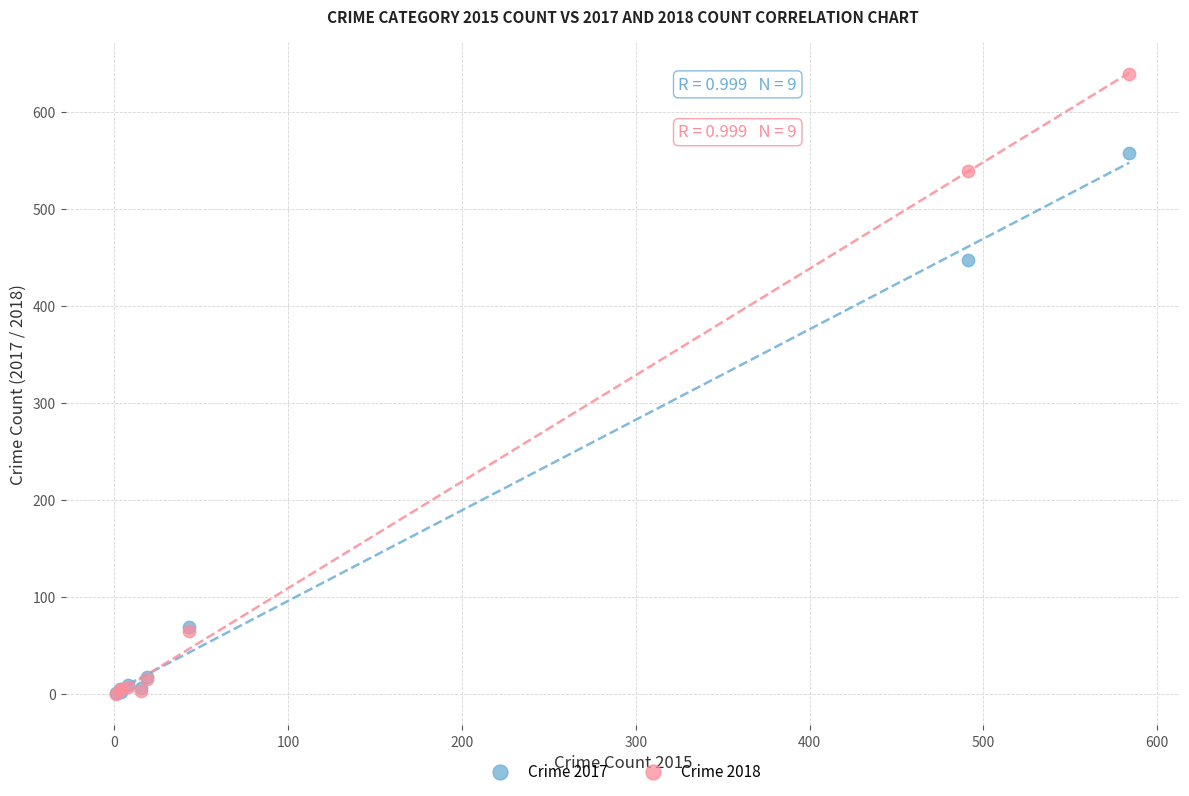

In the Crime 2018 series, what Y value is closest to 319?

539